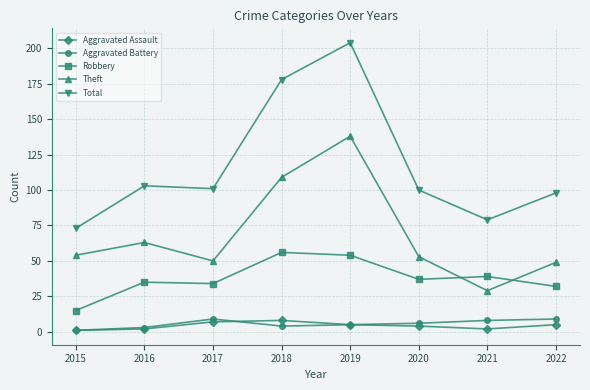

Reading left to right, extract all data points from this chart.

Aggravated Assault: 2015=1	2016=2	2017=7	2018=8	2019=5	2020=4	2021=2	2022=5
Aggravated Battery: 2015=1	2016=3	2017=9	2018=4	2019=5	2020=6	2021=8	2022=9
Robbery: 2015=15	2016=35	2017=34	2018=56	2019=54	2020=37	2021=39	2022=32
Theft: 2015=54	2016=63	2017=50	2018=109	2019=138	2020=53	2021=29	2022=49
Total: 2015=73	2016=103	2017=101	2018=178	2019=204	2020=100	2021=79	2022=98